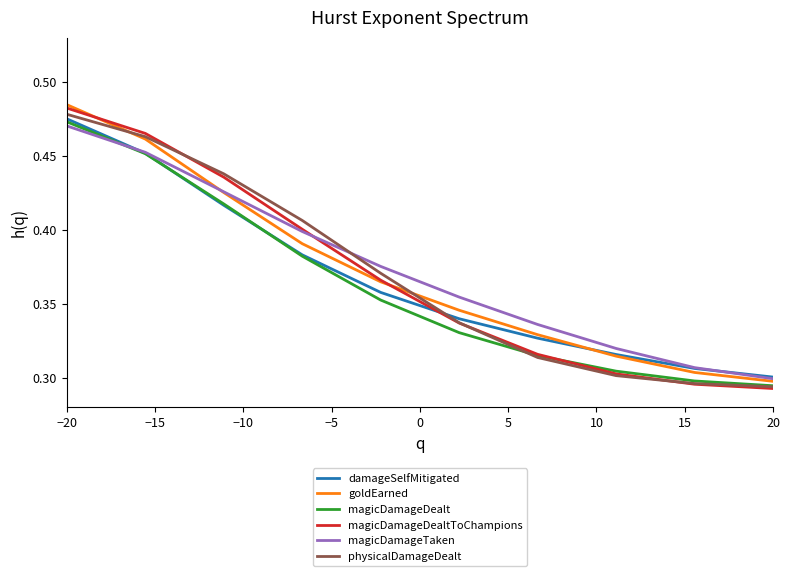

Which series ends up on top after the final intersection of magicDamageTaken and physicalDamageDealt?

magicDamageTaken